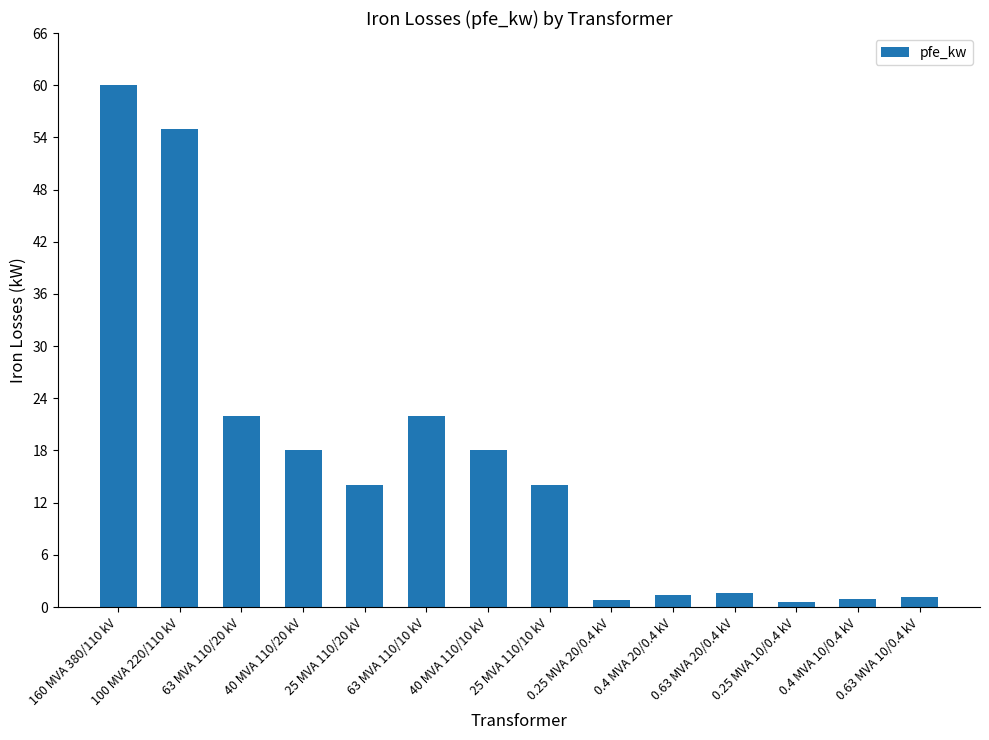

Which label corresponds to the largest value in the chart?

160 MVA 380/110 kV